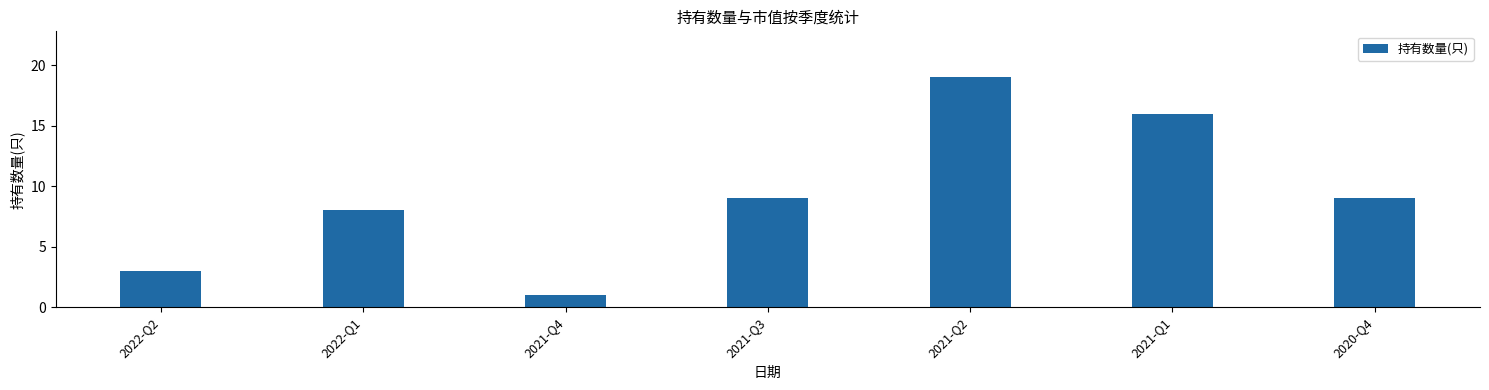

Reading left to right, list all the values displayed in this chart.

3	8	1	9	19	16	9